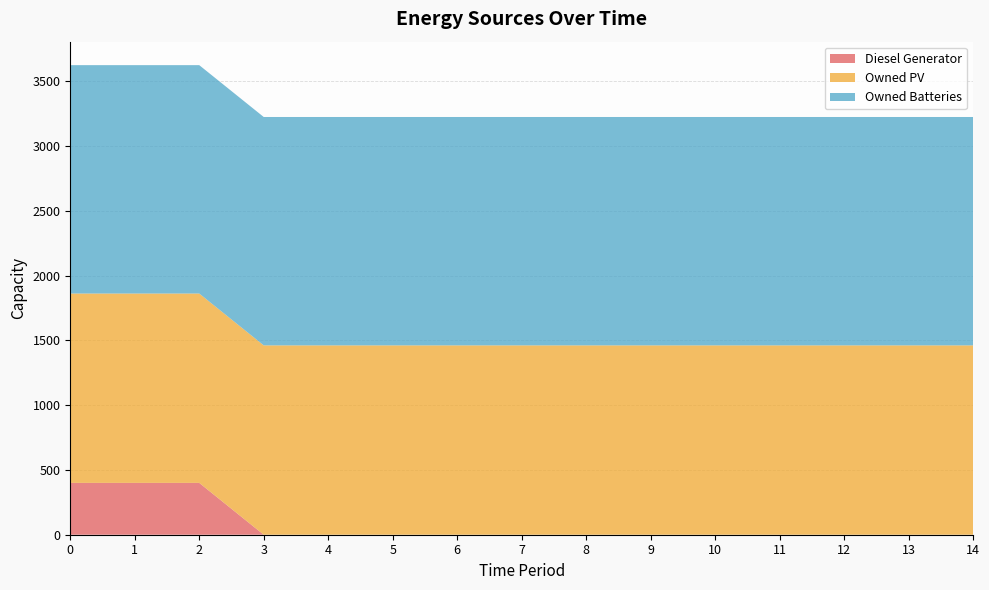

Reading left to right, list all the values displayed in this chart.

Diesel Generator: 400	400	400	0	0	0	0	0	0	0	0	0	0	0	0
Owned PV: 1461	1461	1461	1461	1461	1461	1461	1461	1461	1461	1461	1461	1461	1461	1461
Owned Batteries: 1762	1762	1762	1762	1762	1762	1762	1762	1762	1762	1762	1762	1762	1762	1762